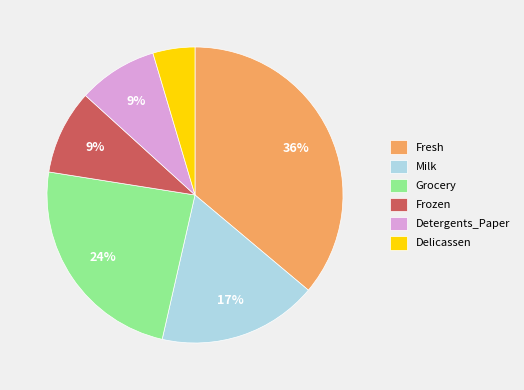

To the nearest percent, what portion does Frozen represent?

9%